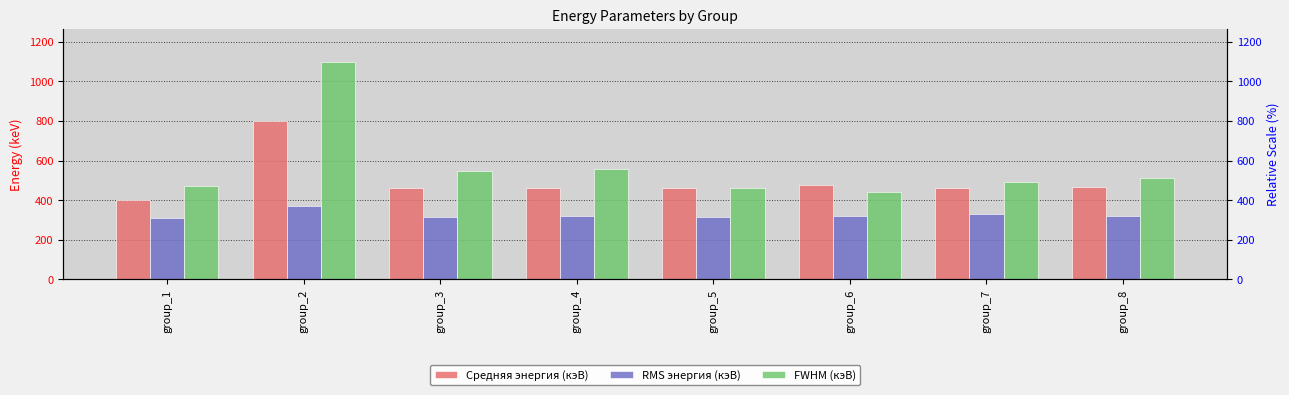

Which label corresponds to the largest value in the chart?

group_2